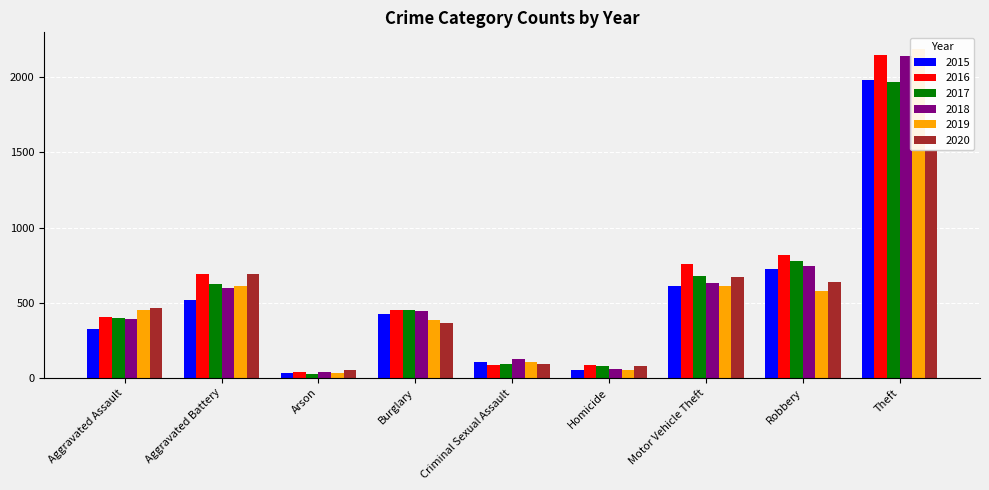

At which label does 2016 first exceed 451?

Aggravated Battery